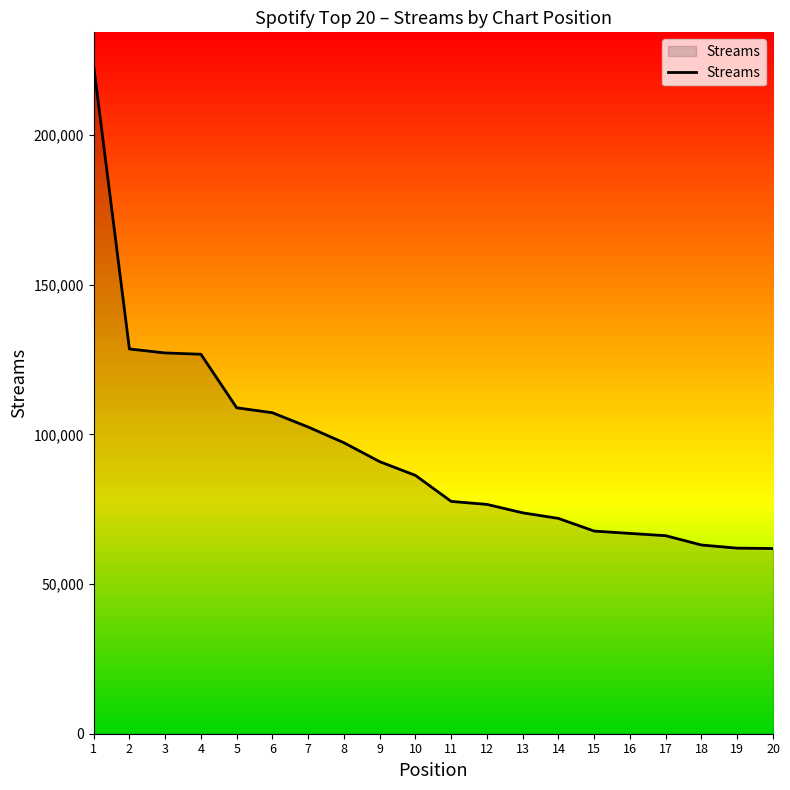

What is the sum of all values?

1886658